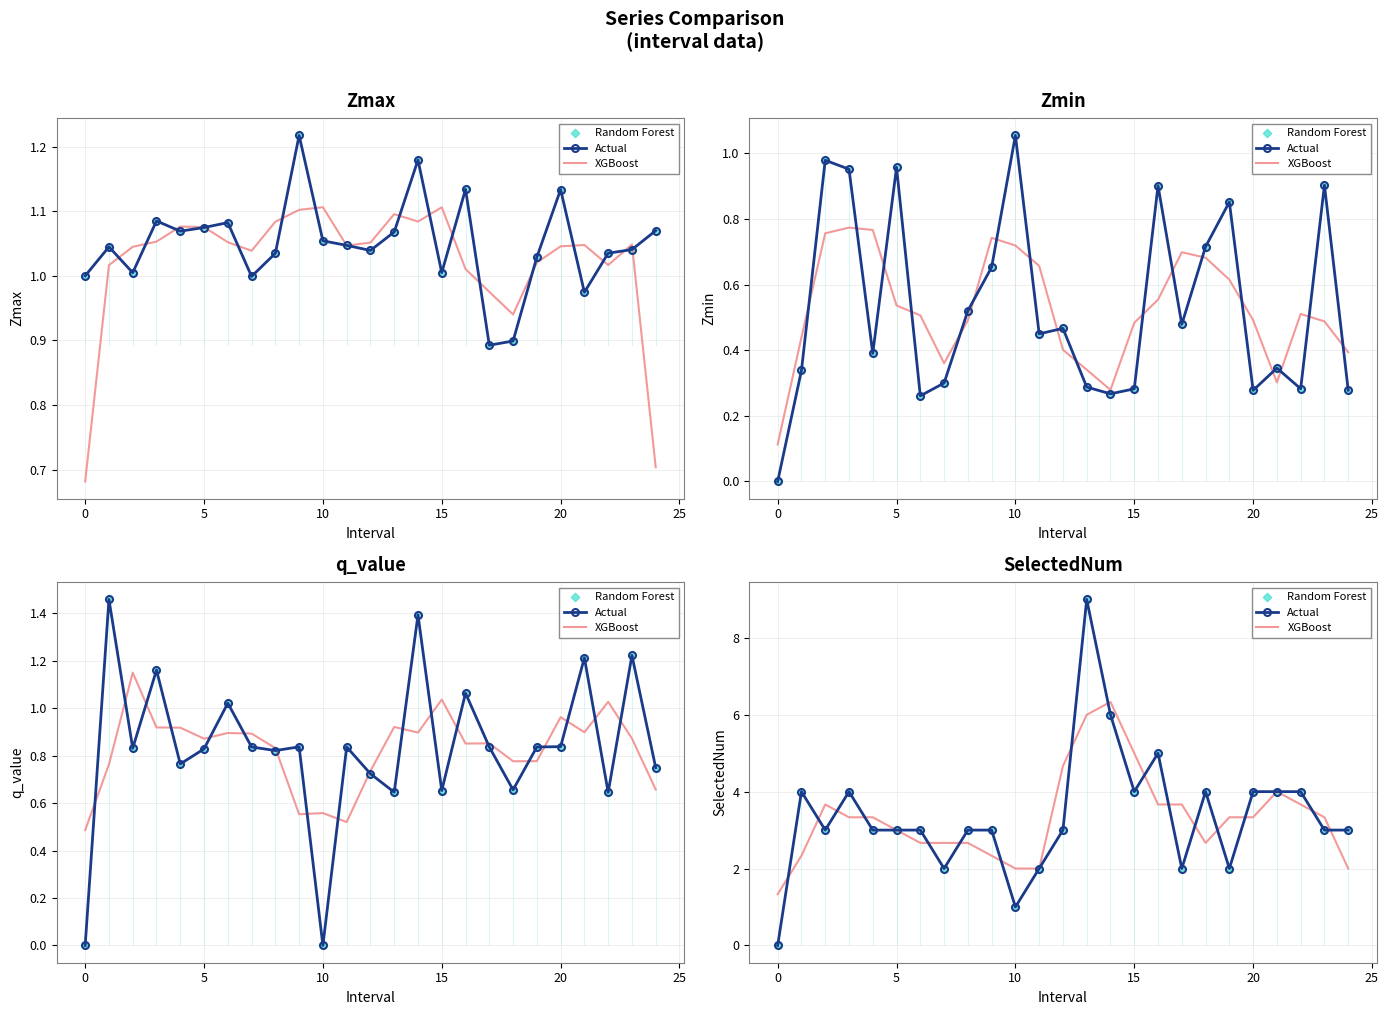

Which series has the widest spread of Y values?

Actual